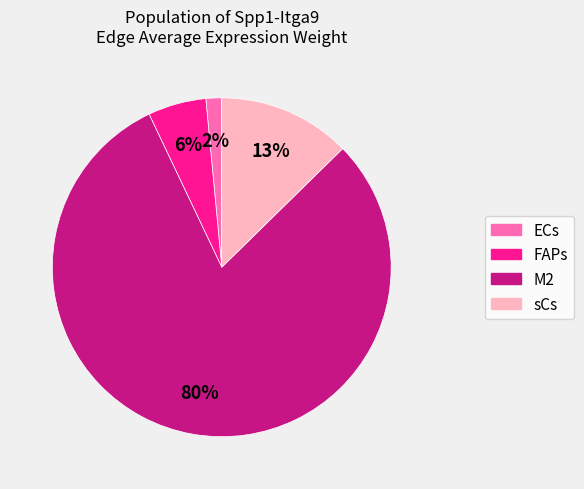

To the nearest percent, what is the average slice percentage?

25%